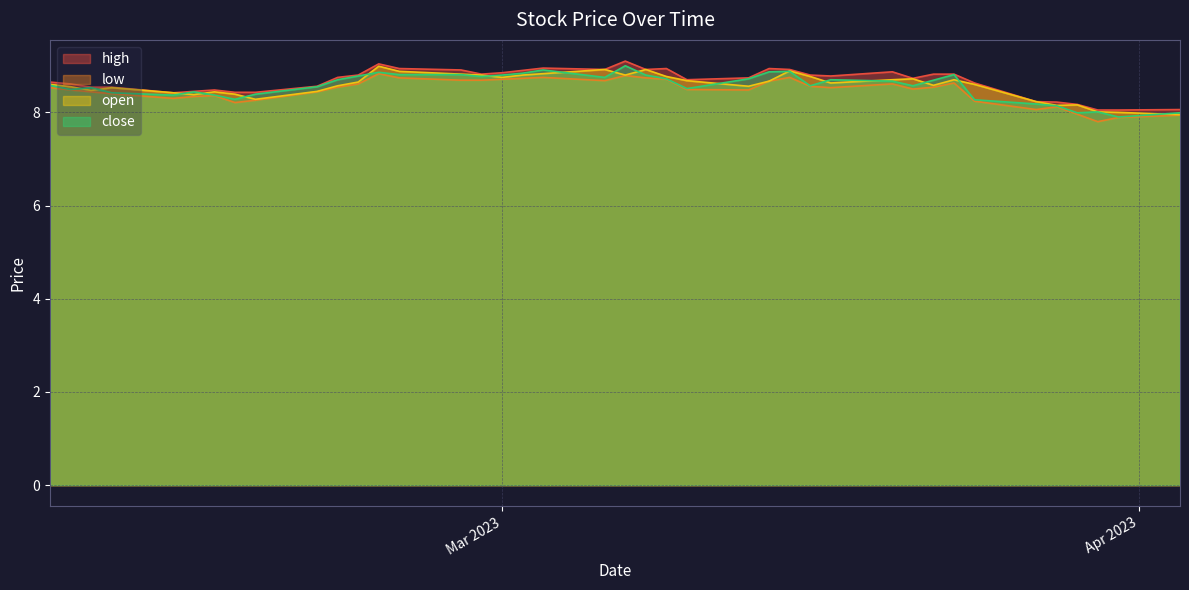

Read the close value at 2023-03-02.

8.8